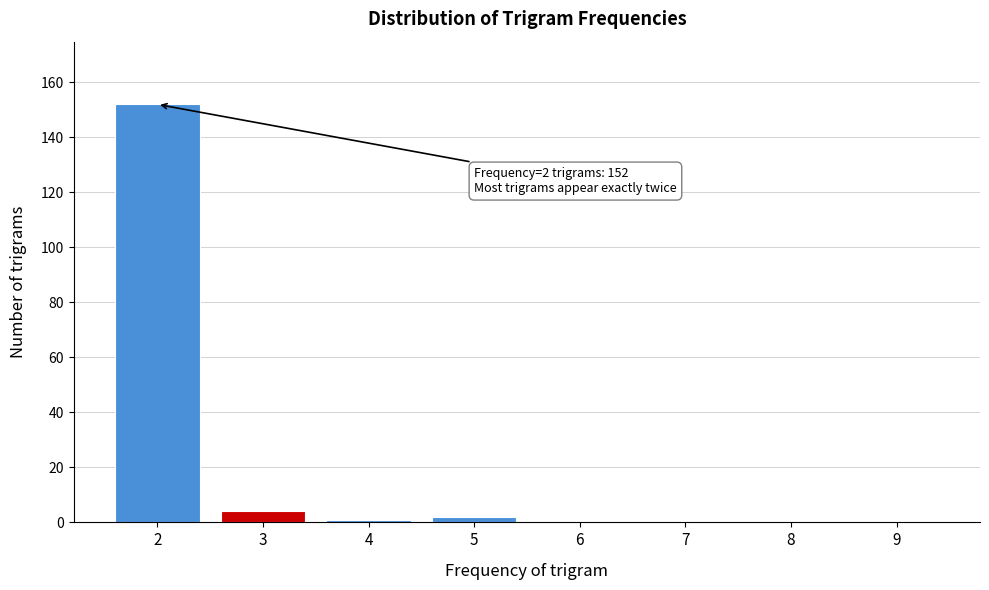

Reading left to right, extract all data points from this chart.

2=152	3=4	4=1	5=2	6=0	7=0	8=0	9=0